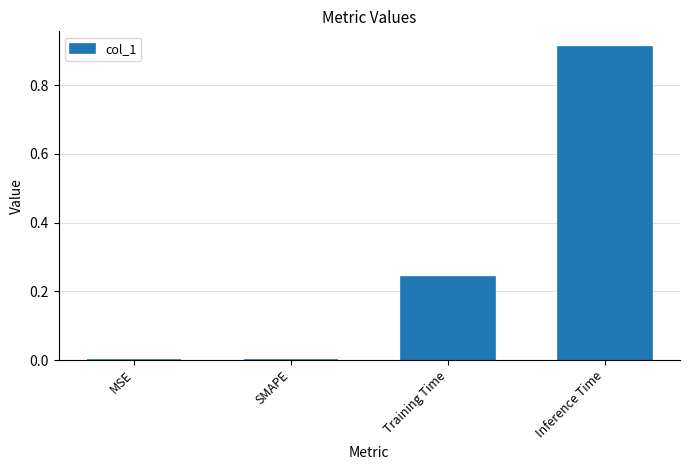

Between Inference Time and SMAPE, which is larger?

Inference Time